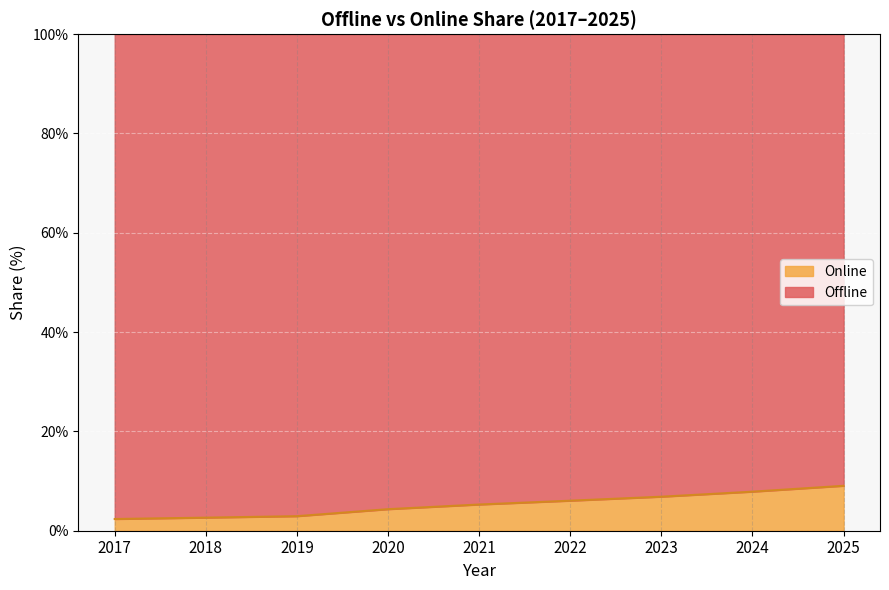

Which category has the lowest value across all series?

2017